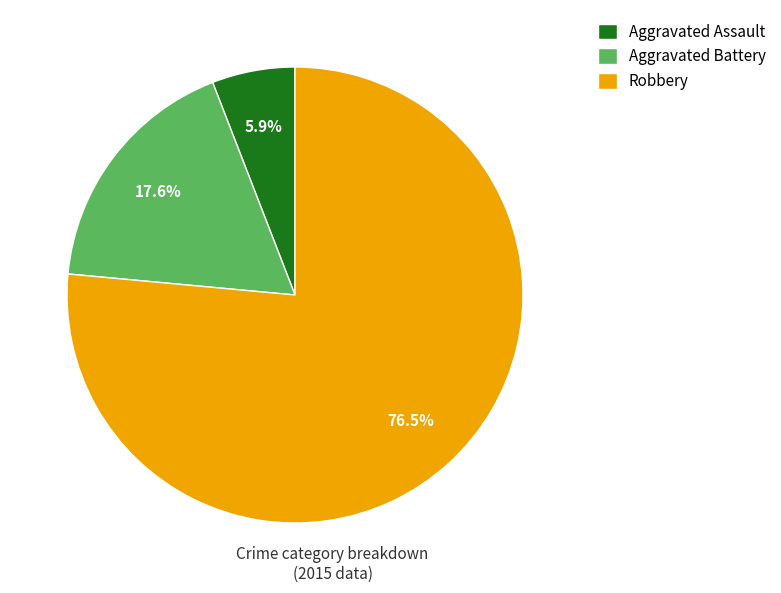

What is the majority slice?

Robbery